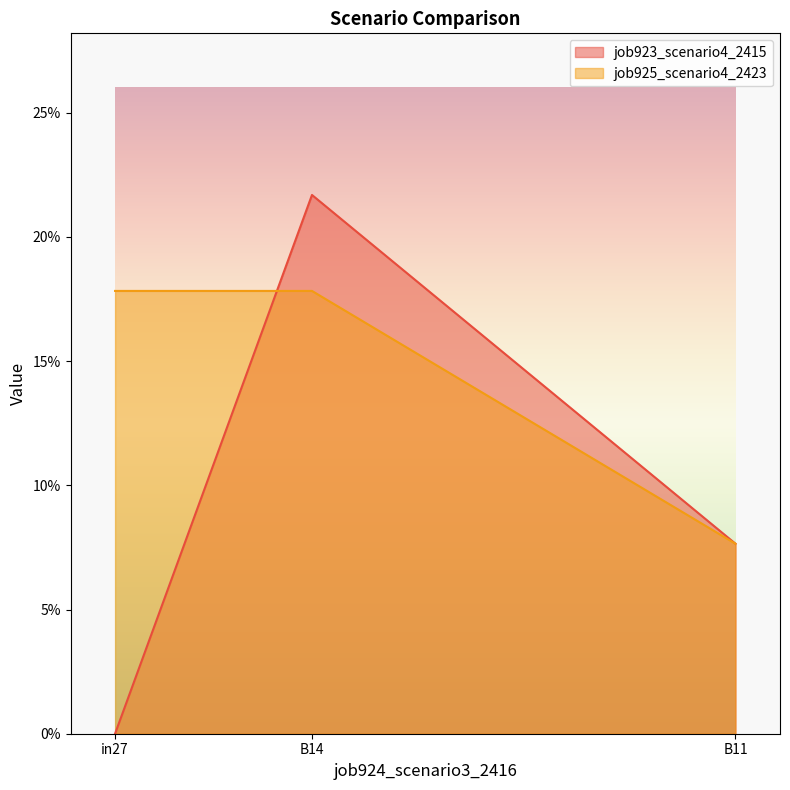

At which category is the sum across all series the highest?

B14